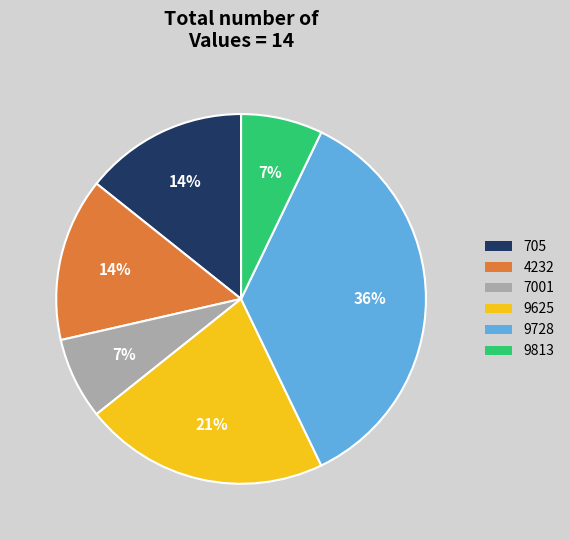

To the nearest percent, what portion does 9625 represent?

21%